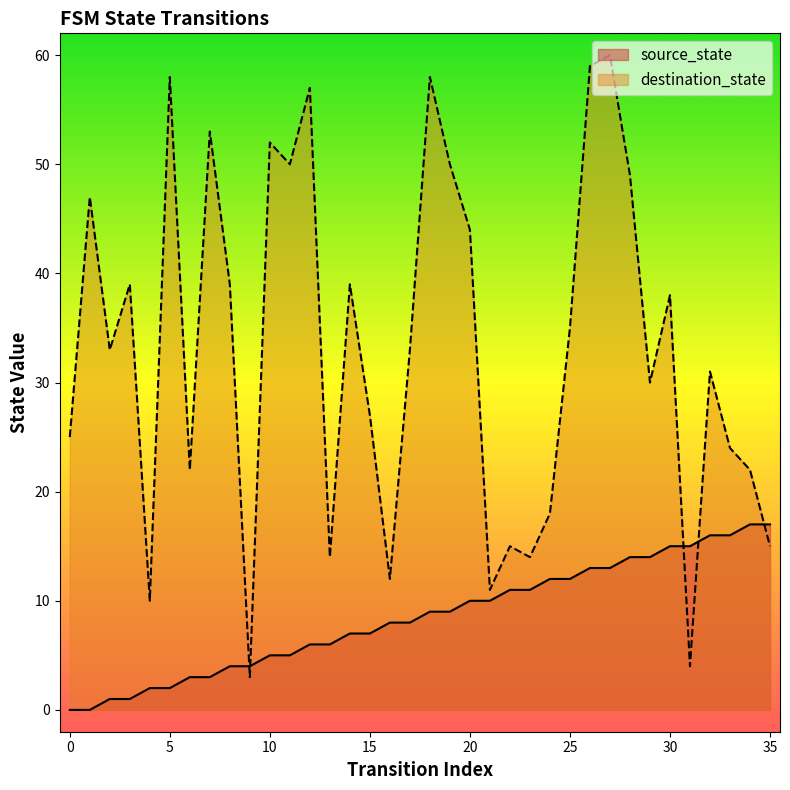

Read the source_state value at 24.

12